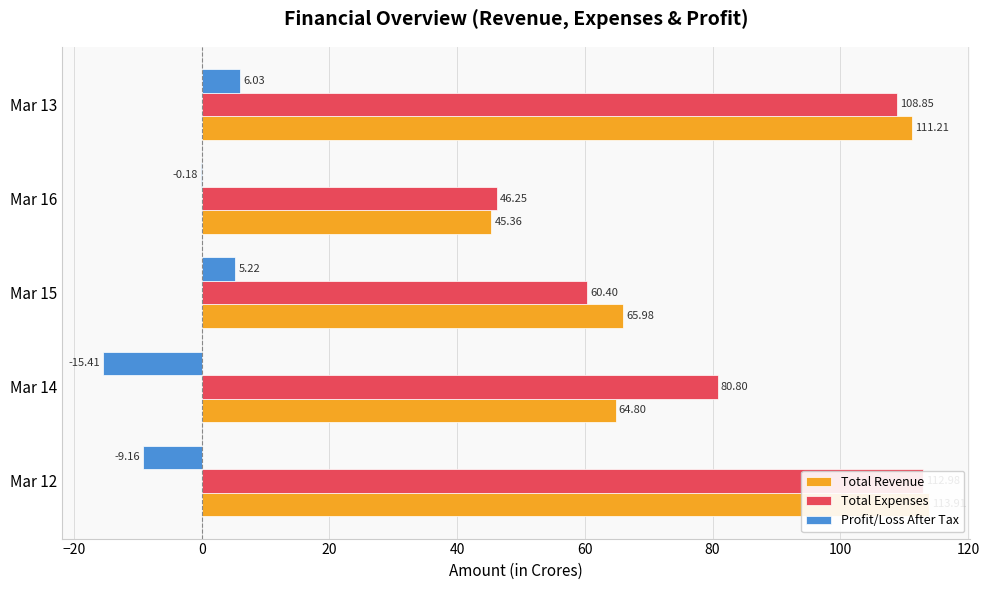

True or false: Total Revenue has a value of 24.5 at Mar 16.

False